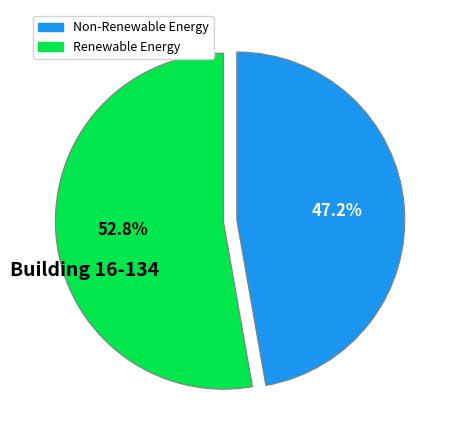

Is there any slice that represents more than half of the pie?

Yes